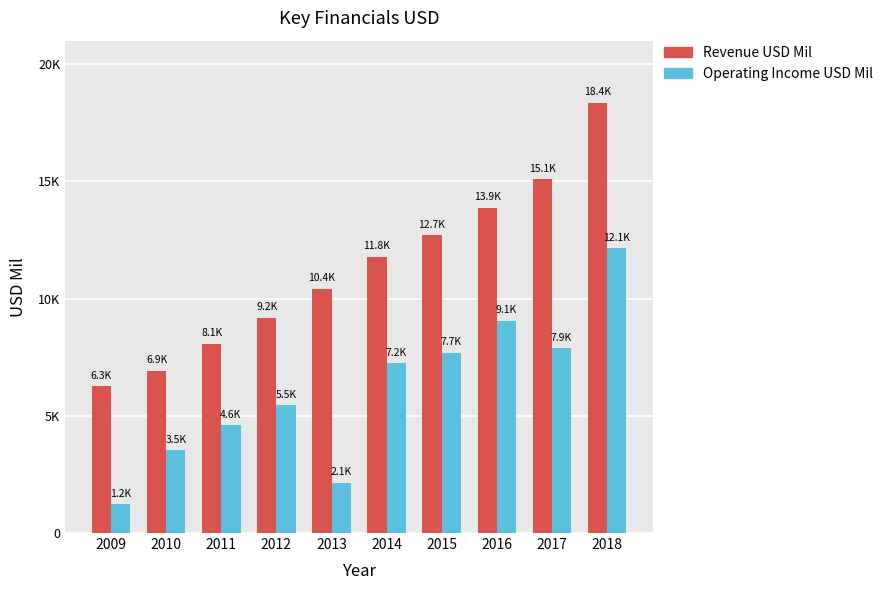

What is the value of the Revenue USD Mil bar at the 8th from the left?

13880